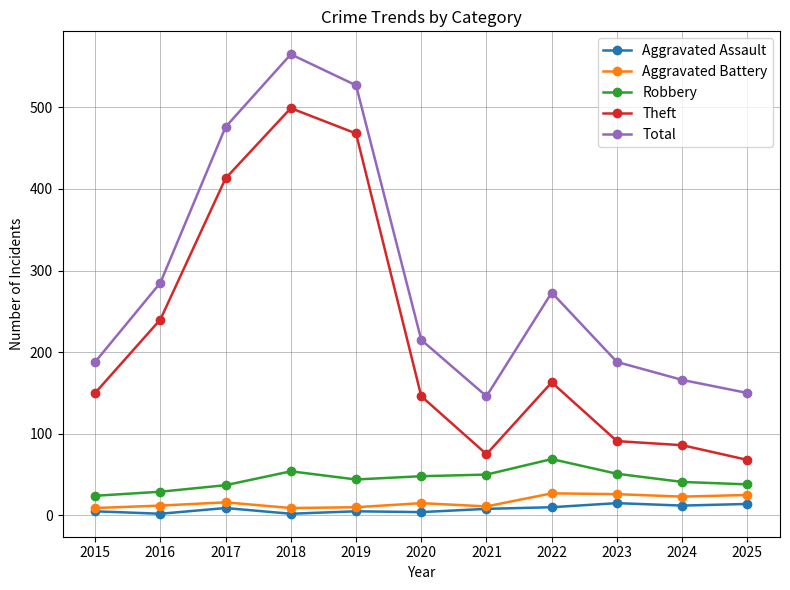

What is the value of the Theft point at the 7th from the left?

75